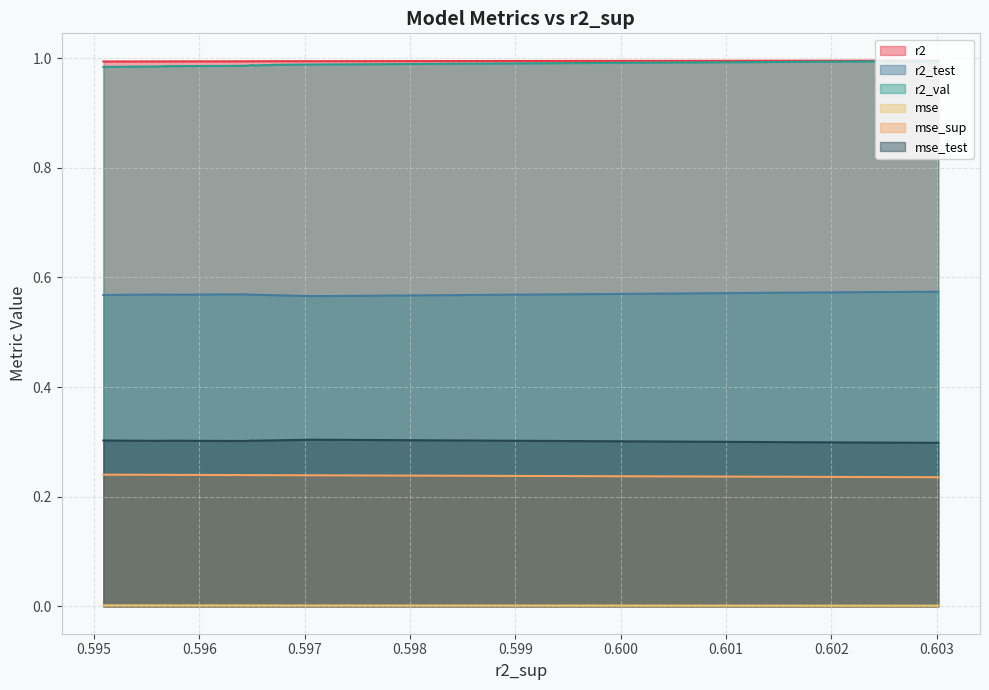

How many lines are shown in the chart?

6